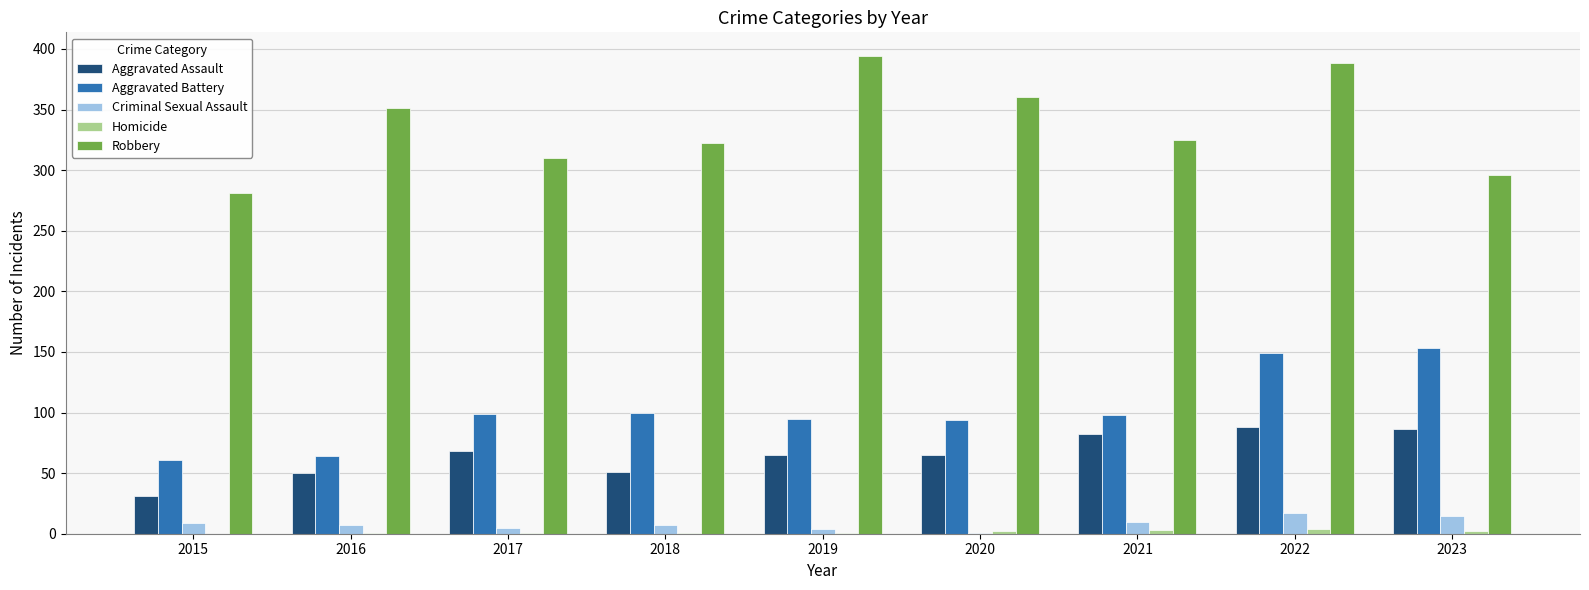

The Aggravated Battery series shows 26 at 2019. True or false?

False